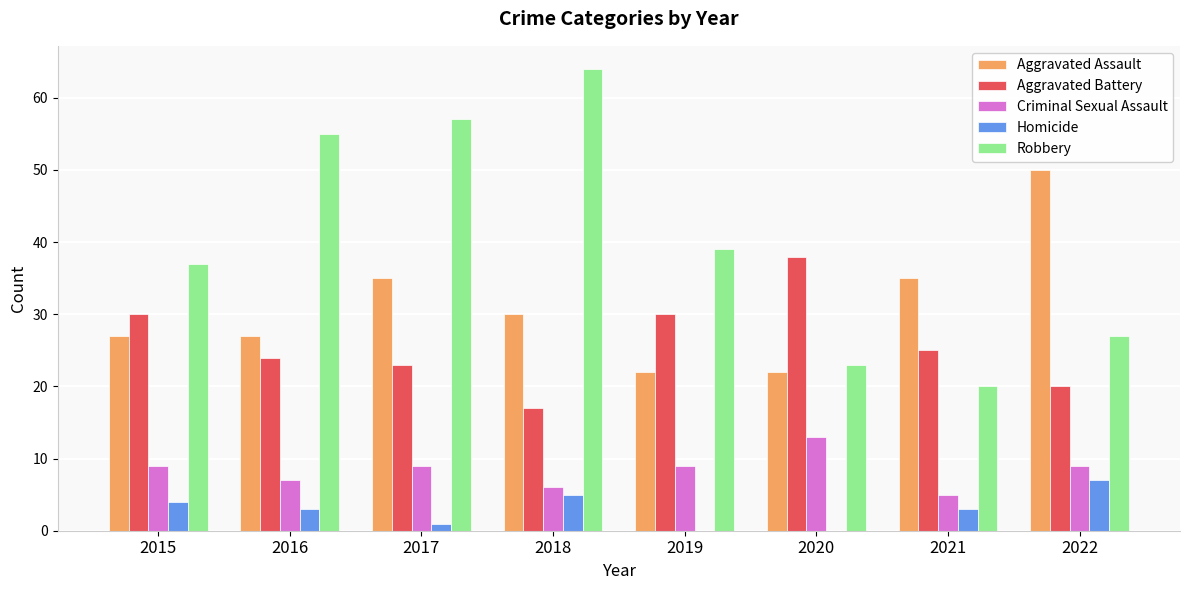

Which series changed the most between 2017 and 2021?

Robbery